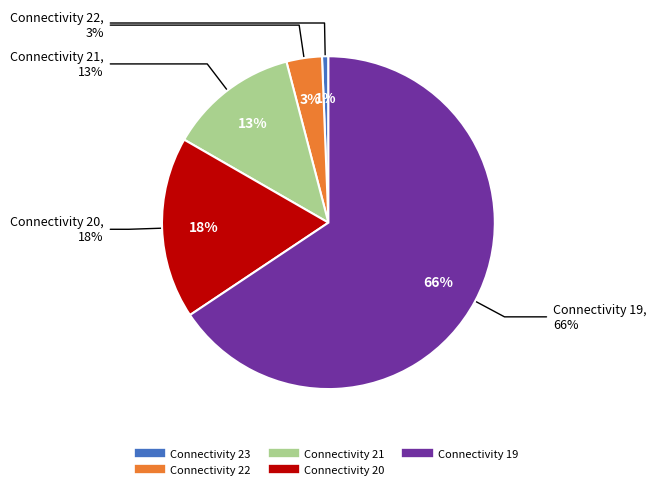

Which category has the biggest portion of the pie?

19